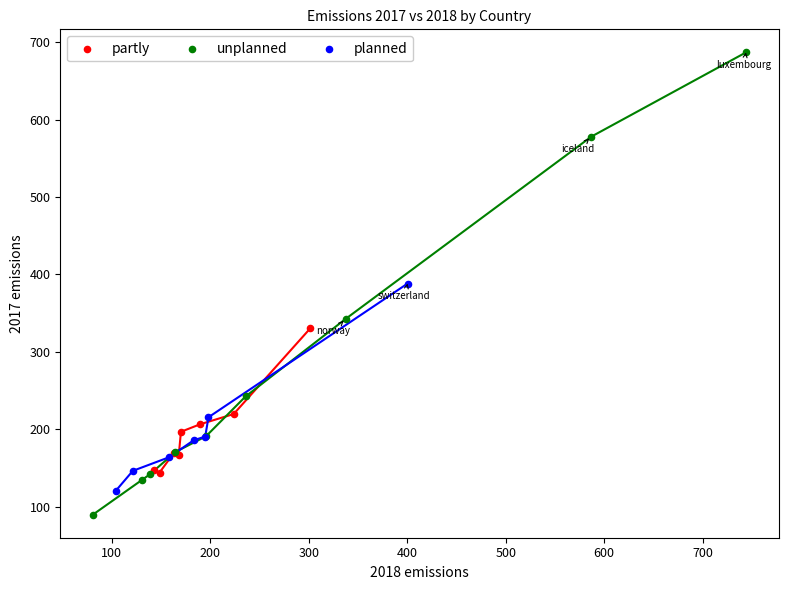

Which series has the widest spread of Y values?

unplanned